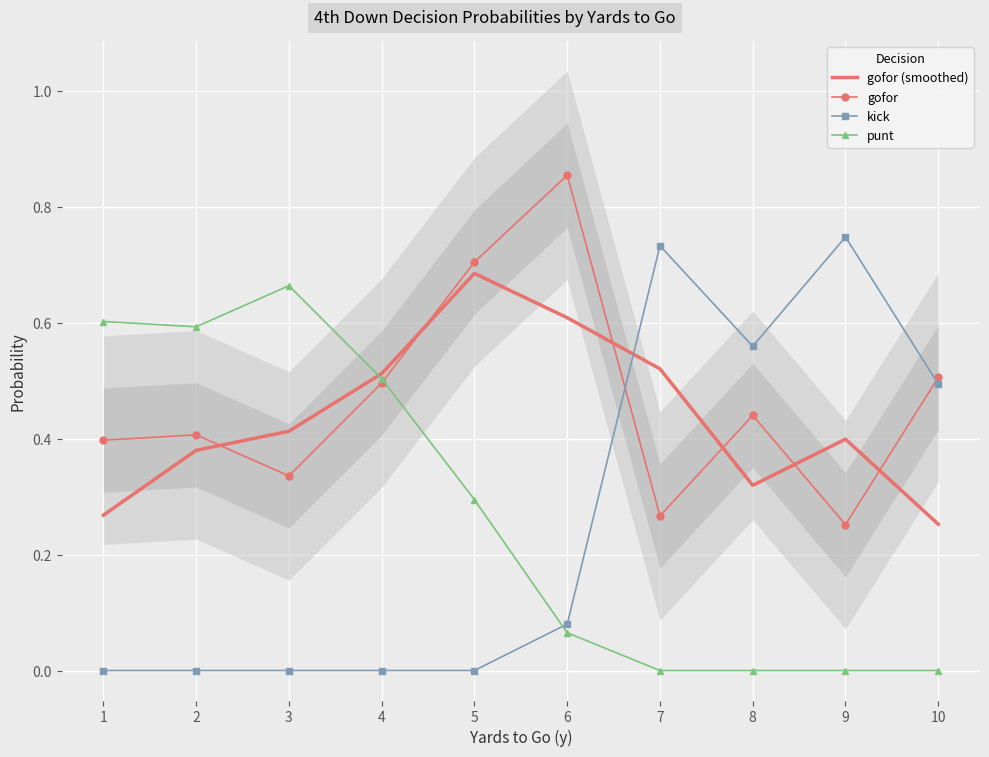

Count the number of data series in this chart.

4